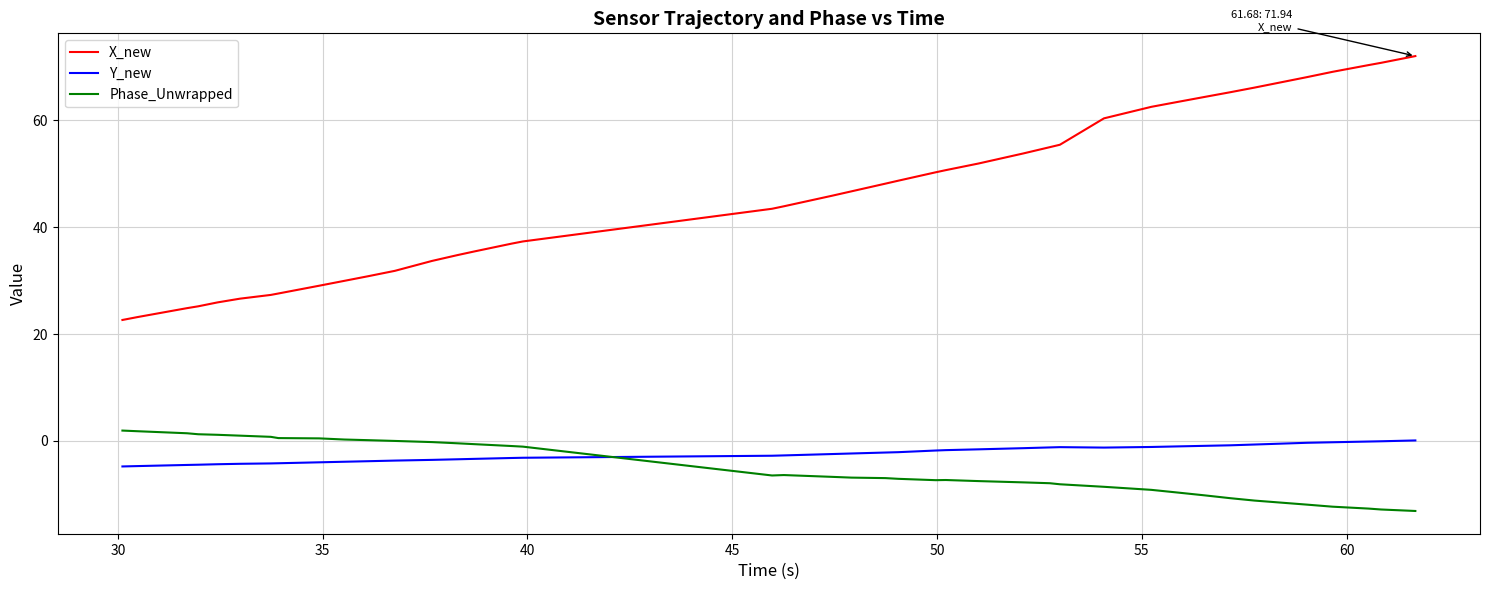

True or false: Phase_Unwrapped and X_new cross at least once.

False